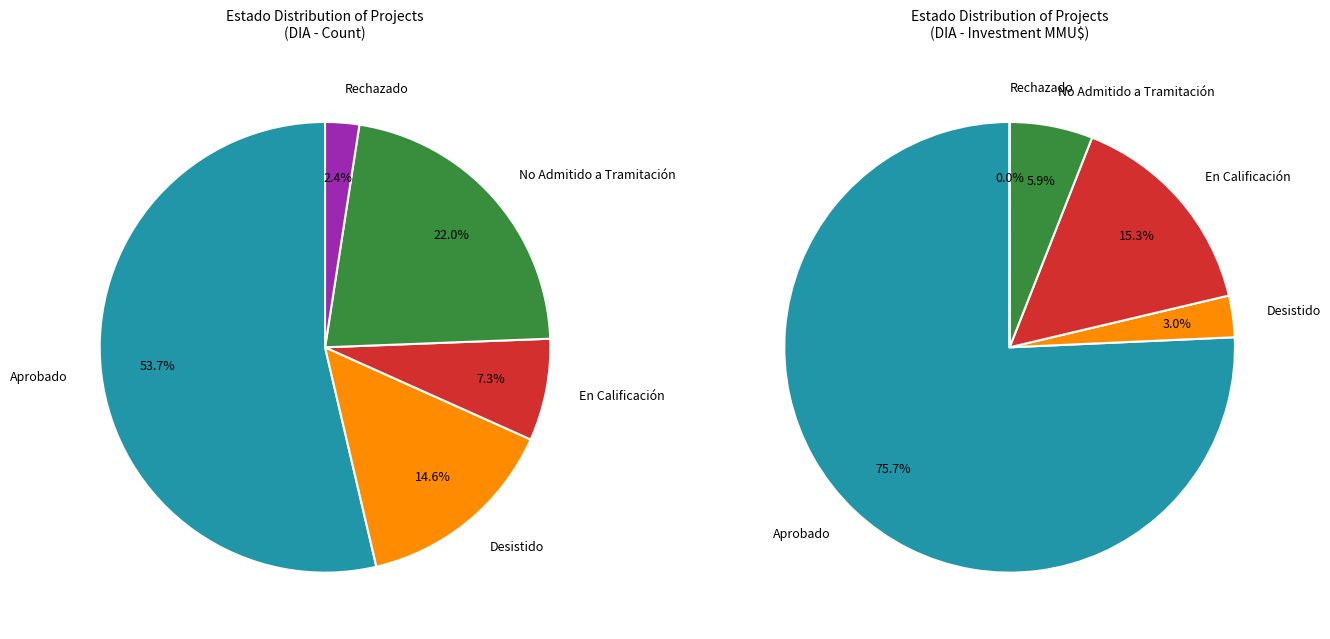

The No Admitido a Tramitación slice represents 27% of the pie. True or false?

False